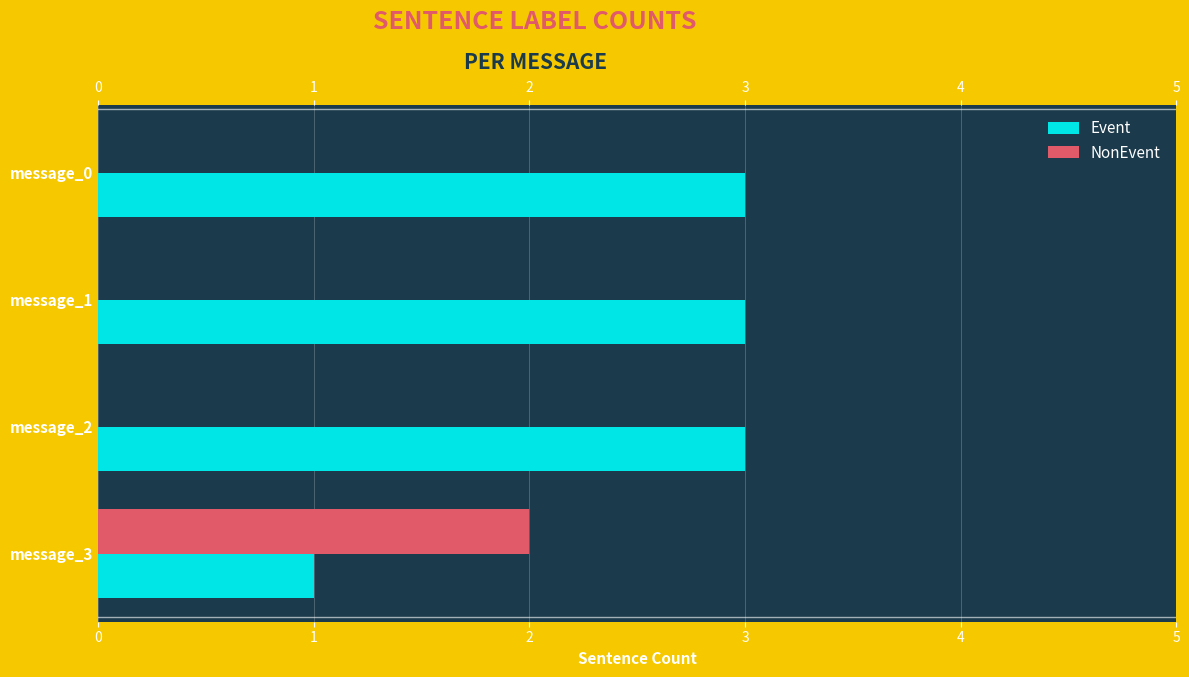

Which series has the largest total across all categories?

Event